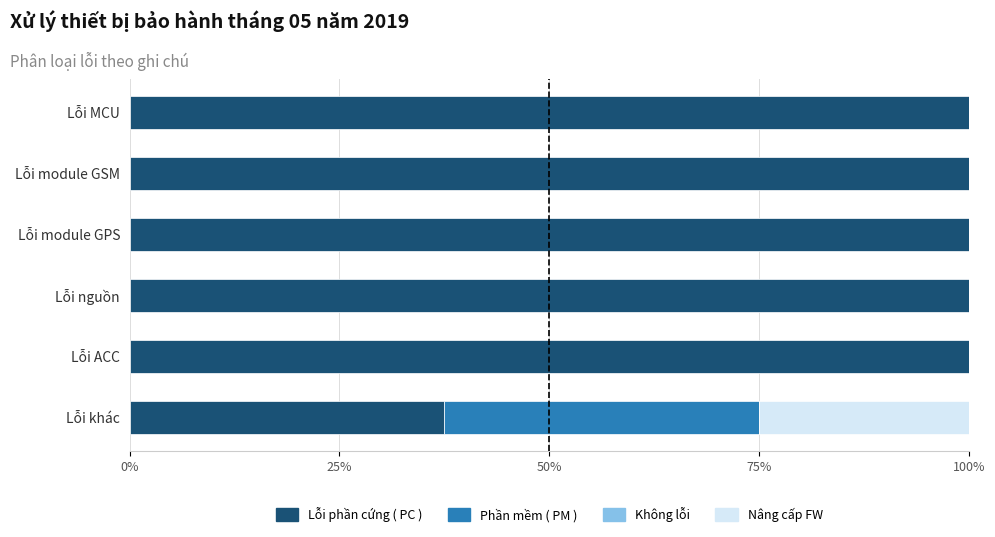

What is the total value across all series at Lỗi MCU?

100.0